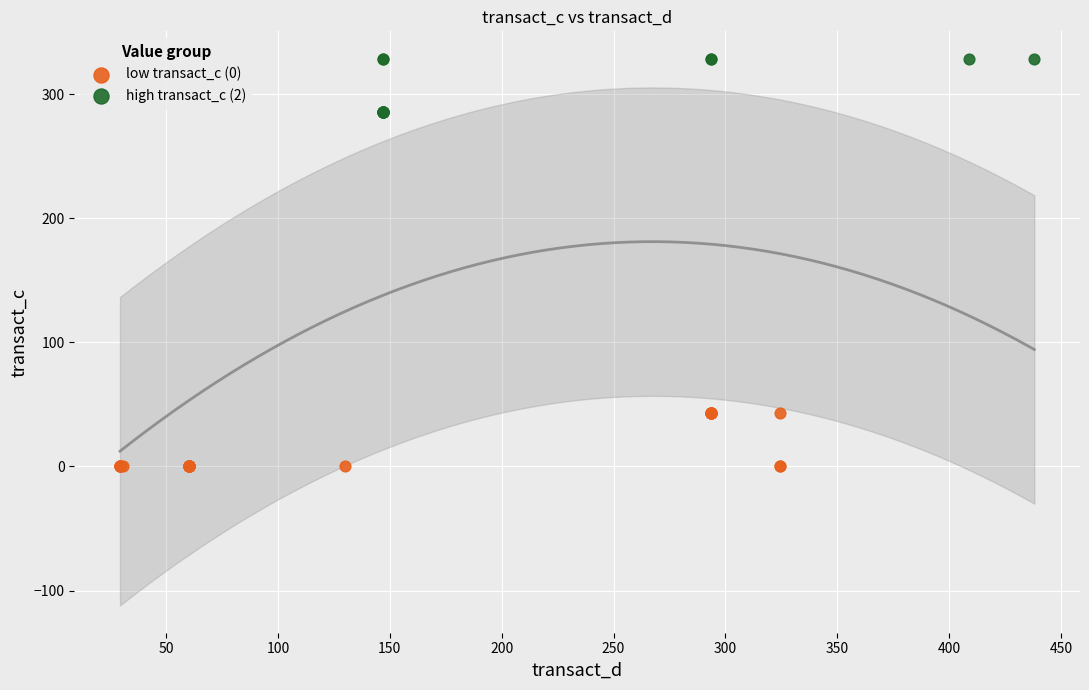

Which series reaches the minimum Y coordinate?

low transact_c (0)